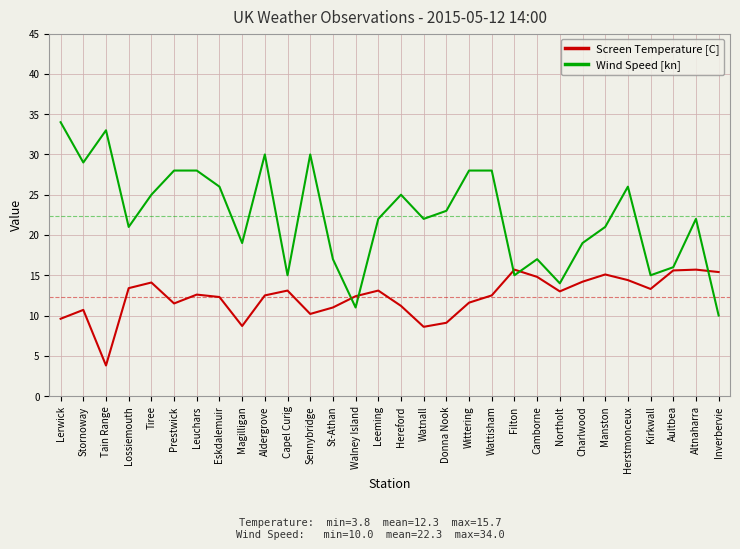

Does the chart display data point markers on the line(s)?

No